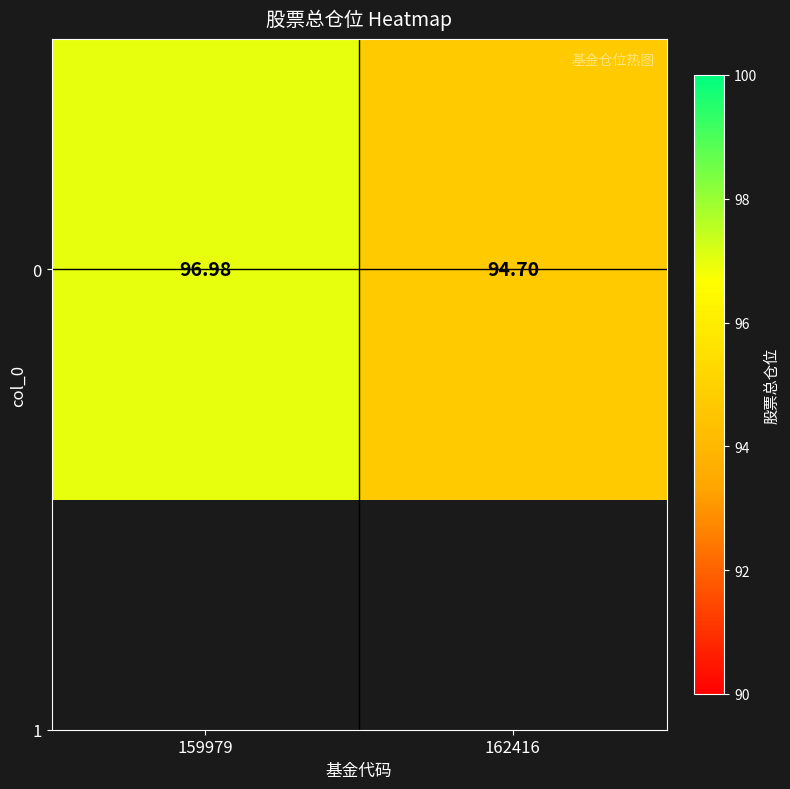

Is it true that the value at 162416 is 94.7?

True